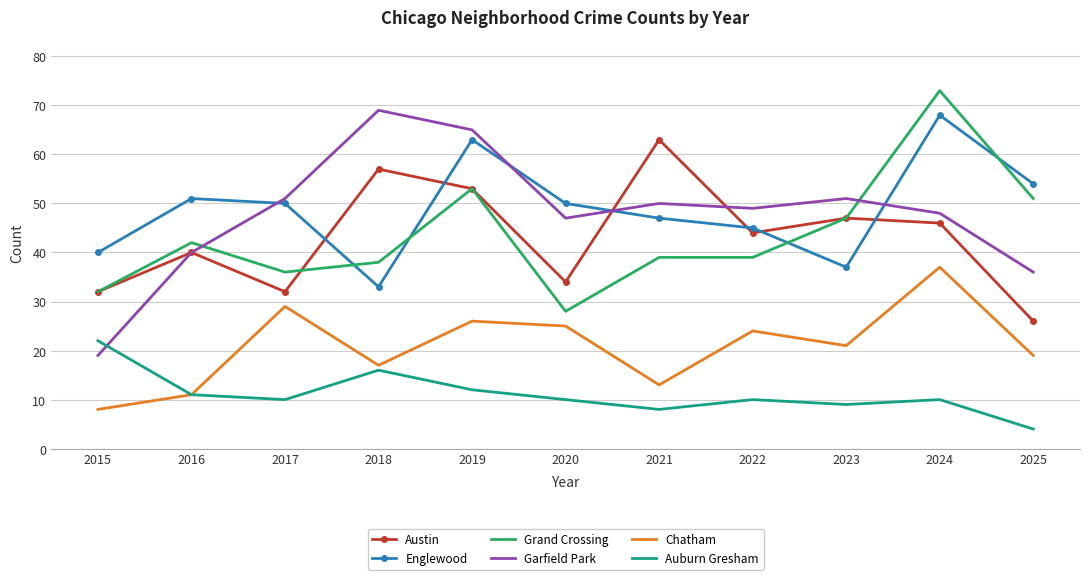

At 2017, list the series in order from smallest to largest.

Auburn Gresham, Chatham, Austin, Grand Crossing, Englewood, Garfield Park